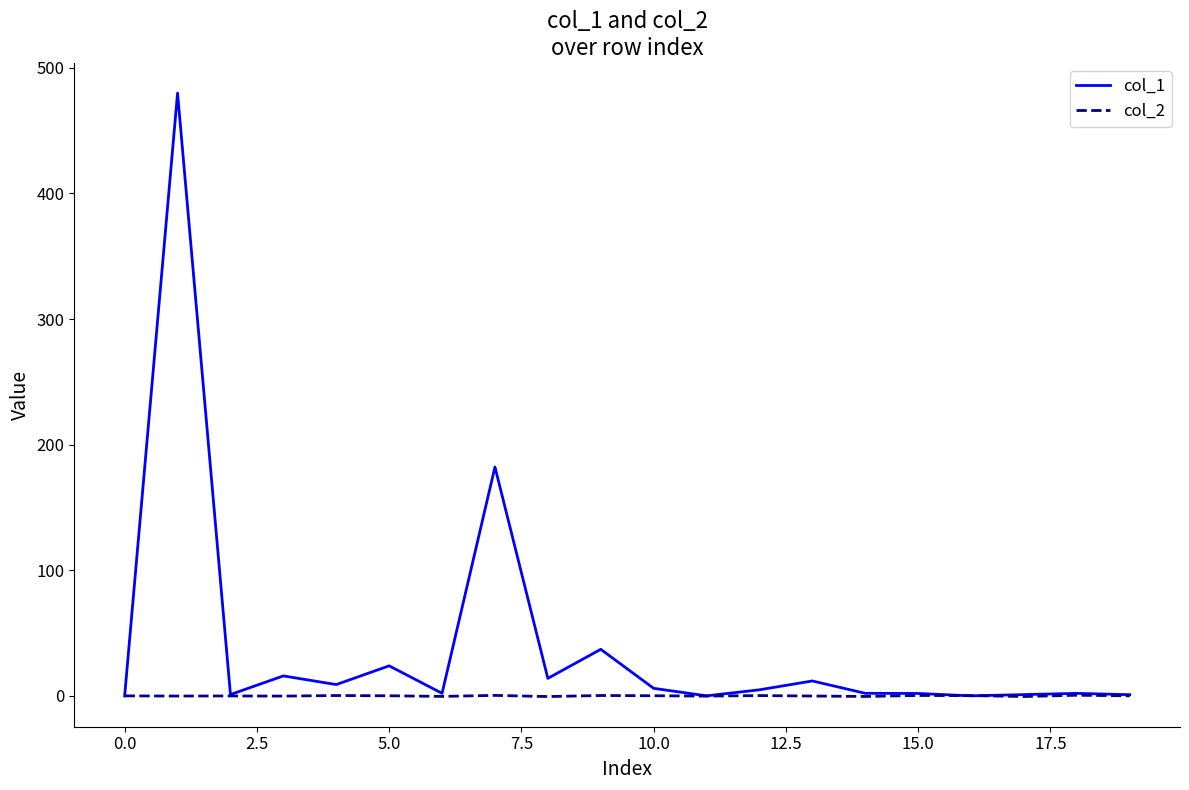

Which series has the largest total across all categories?

col_1